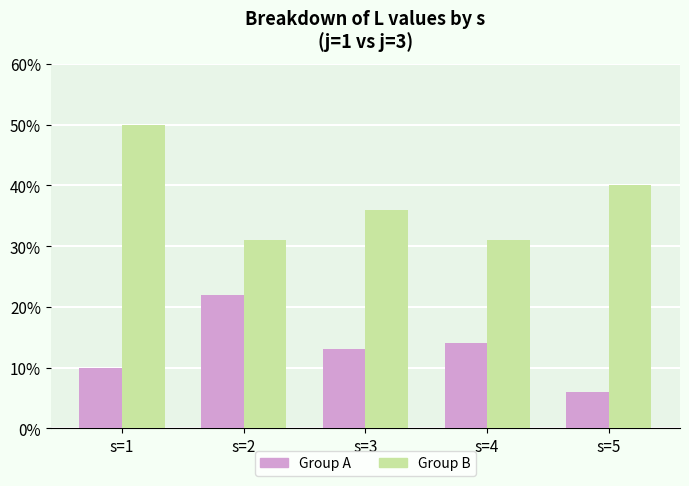

Which series has the largest total across all categories?

Group B